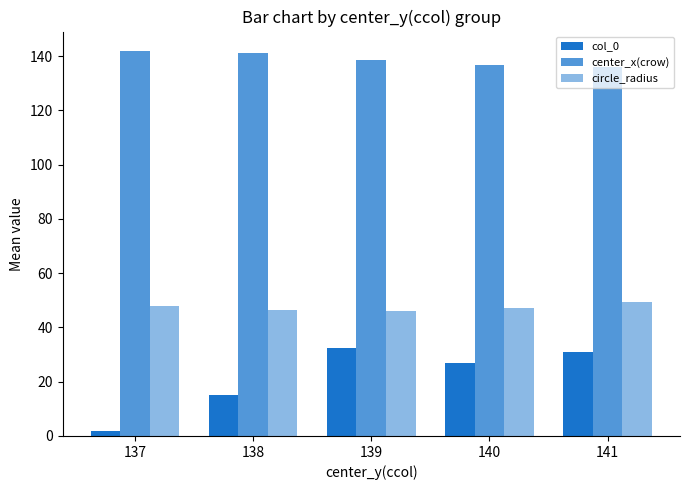

List the labels in order of center_x(crow) value, largest first.

137, 138, 139, 140, 141